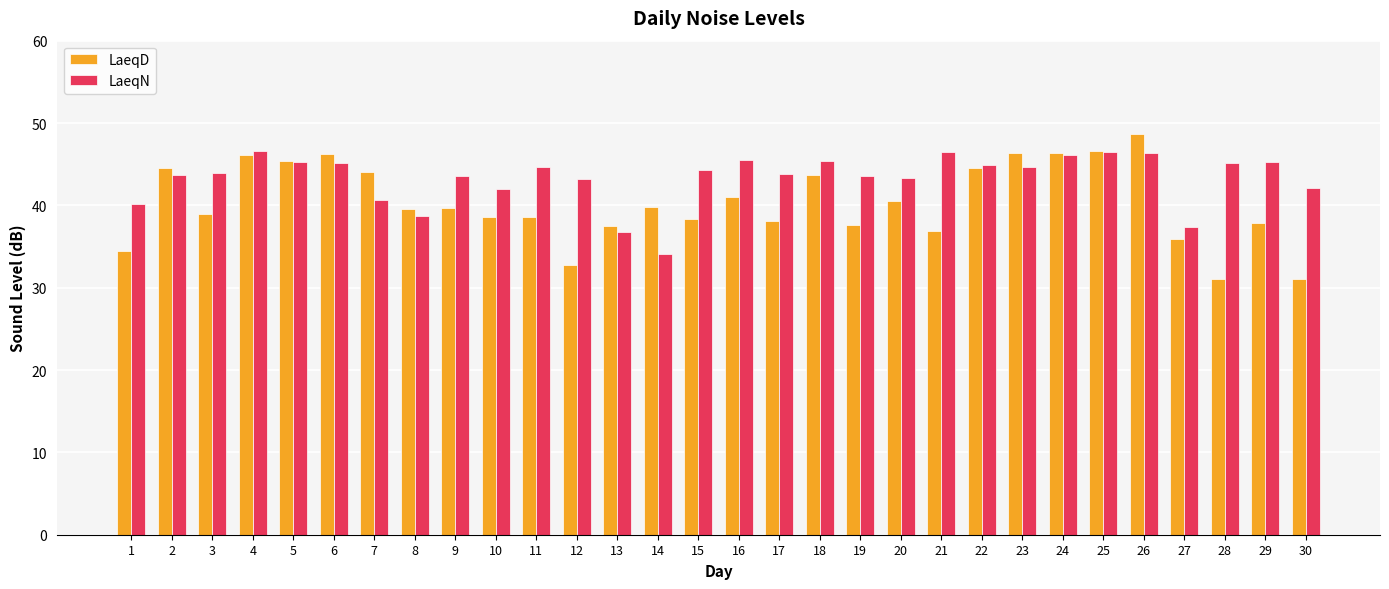

Is it true that LaeqD equals 21.5 at 28?

False